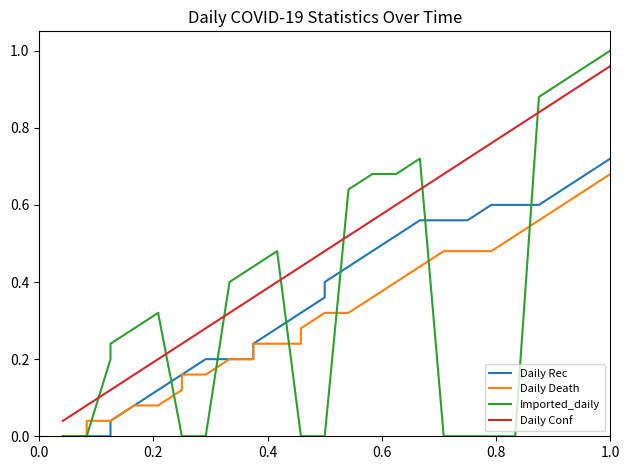

True or false: Daily Death and Daily Conf intersect in this chart.

False